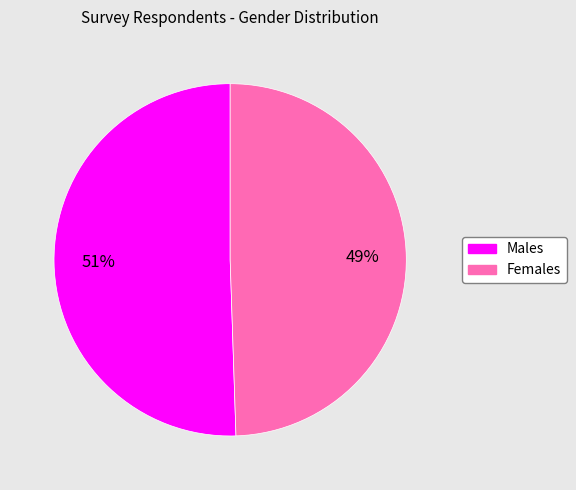

Is there any slice that represents more than half of the pie?

Yes